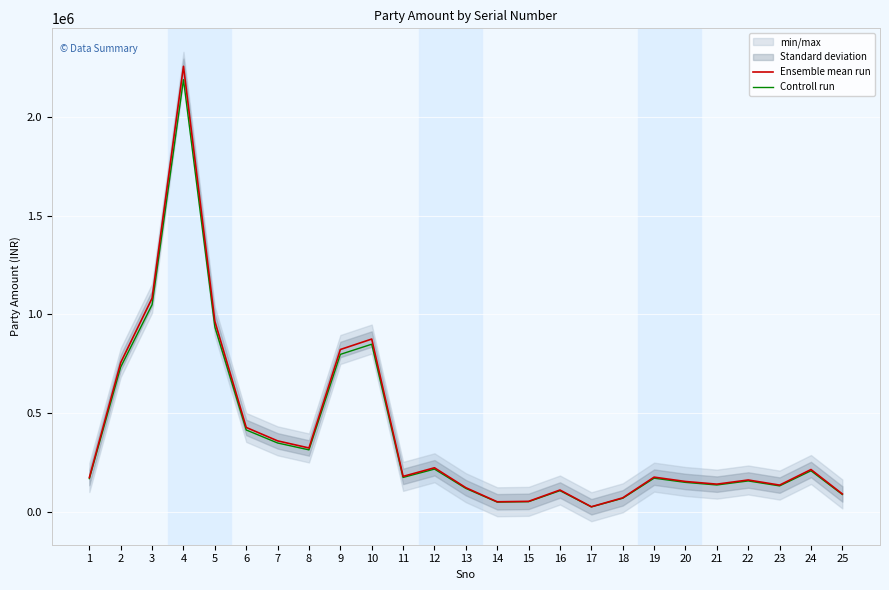

What is the maximum value for Ensemble mean run?

2256321.0